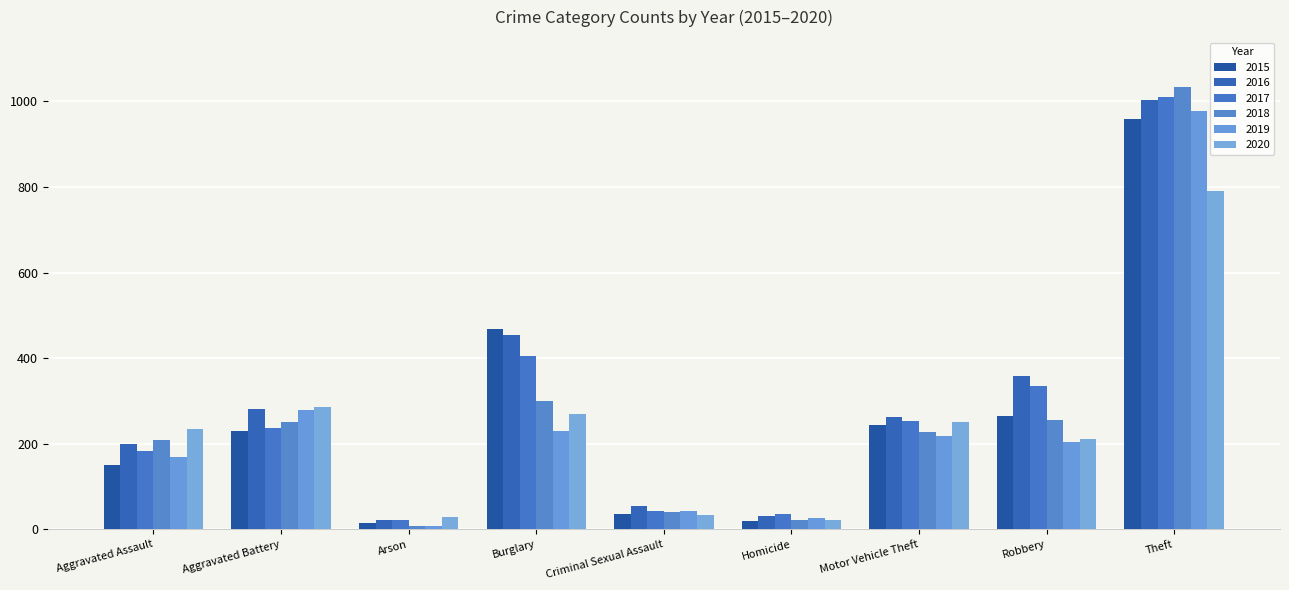

What is the label of the 6th bar from the left?

Homicide